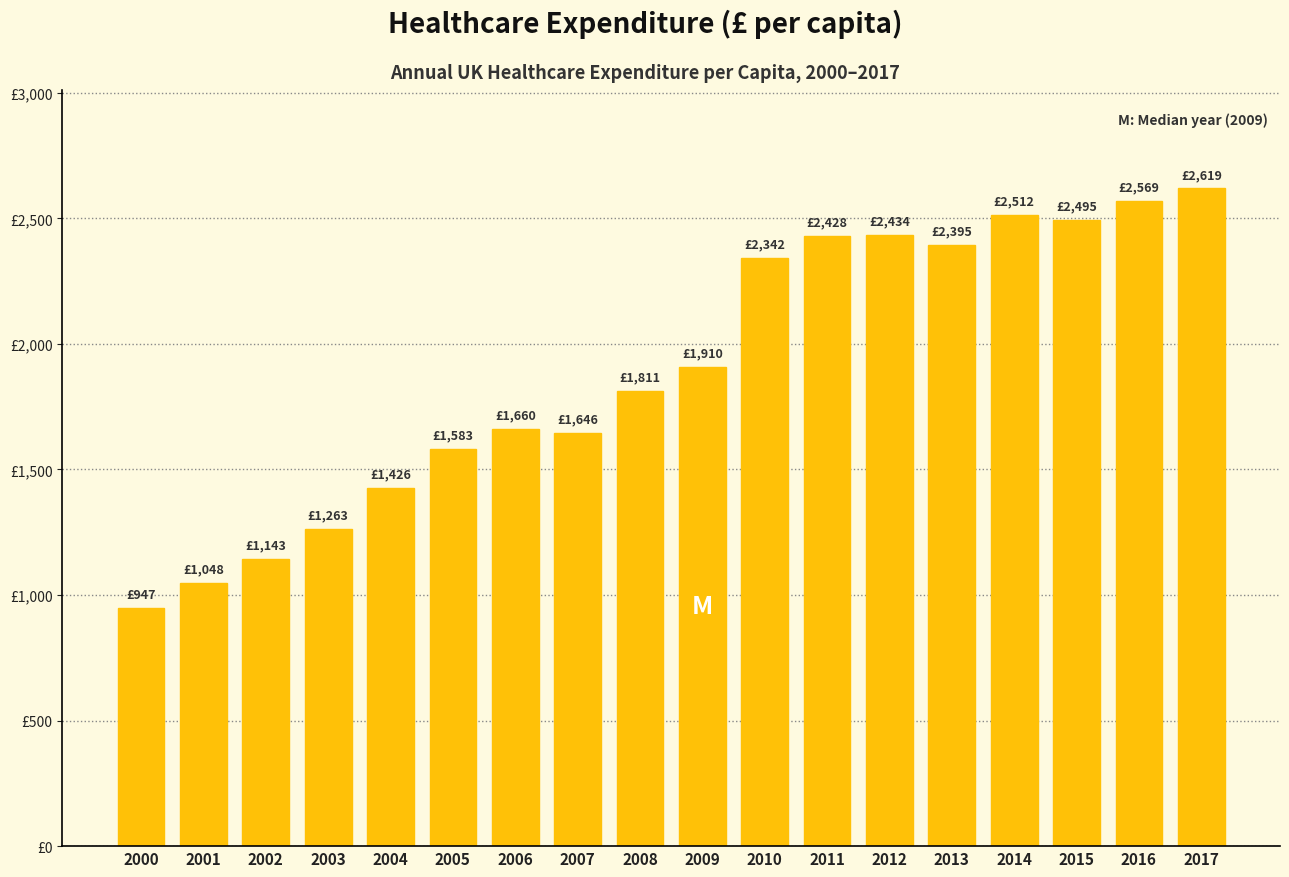

Reading left to right, list all the values displayed in this chart.

2000=946.5	2001=1047.5	2002=1142.7	2003=1263.0	2004=1426.1	2005=1582.7	2006=1659.6	2007=1645.7	2008=1811.3	2009=1909.9	2010=2341.9	2011=2428.1	2012=2433.5	2013=2395.2	2014=2512.0	2015=2494.5	2016=2569.0	2017=2618.7